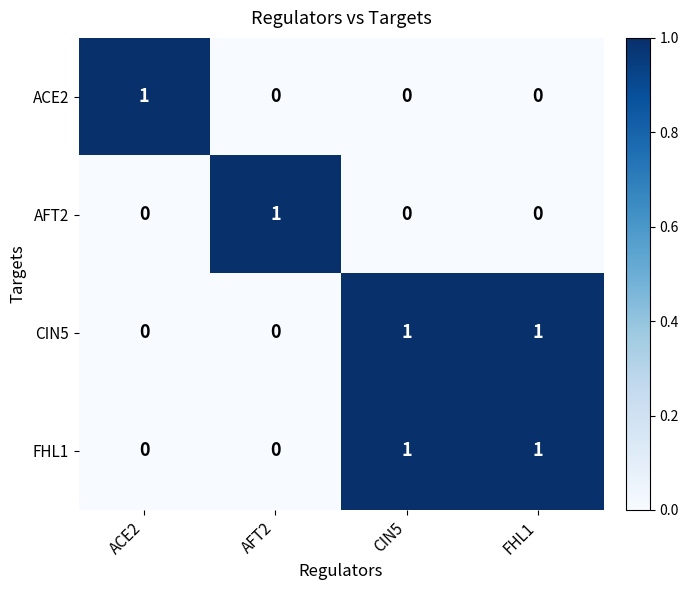

True or false: ACE2 has a value of 1 at ACE2.

True